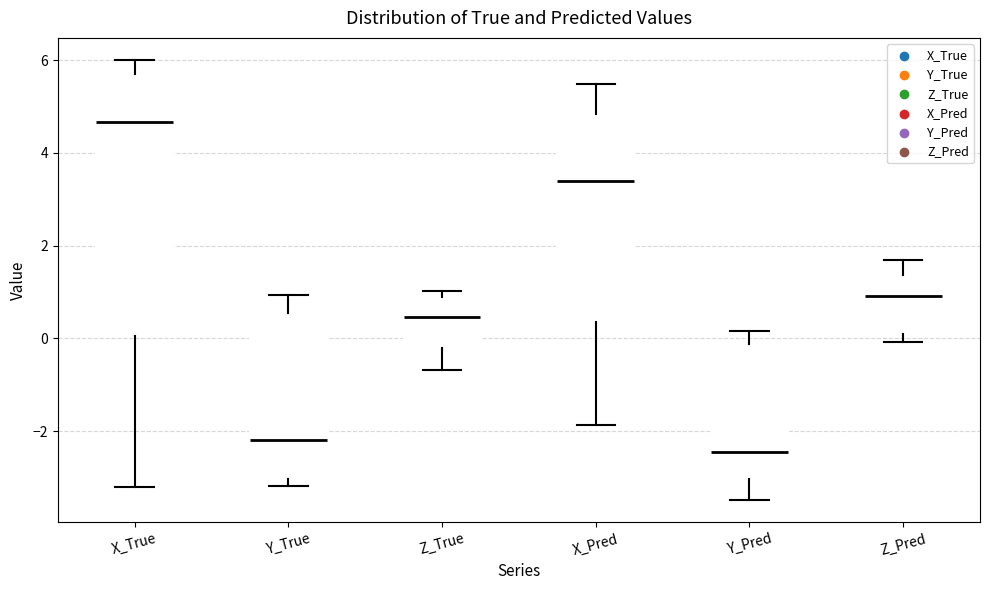

Reading left to right, read every box against the y-axis: the position of its median line, the range the box covers, and the ends of its whiskers. The values are not printed on the chart, so give them approximately, as read against the axis.

X_True: median 4.6, box 0.0 to 5.6, whiskers -3.2 to 6.0
Y_True: median -2.2, box -3.0 to 0.6, whiskers -3.2 to 1.0
Z_True: median 0.4, box -0.2 to 0.8, whiskers -0.6 to 1.0
X_Pred: median 3.4, box 0.4 to 4.8, whiskers -1.8 to 5.4
Y_Pred: median -2.4, box -3.0 to -0.2, whiskers -3.4 to 0.2
Z_Pred: median 1.0, box 0.0 to 1.4, whiskers 0.0 (just below the box's lower edge) to 1.6